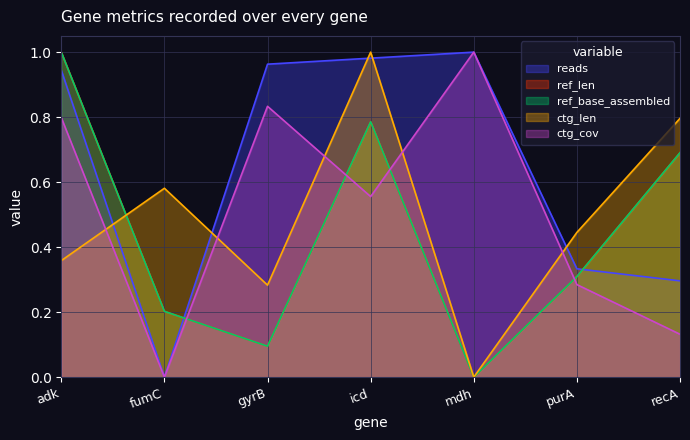

Where is the first local minimum for ctg_len?

gyrB